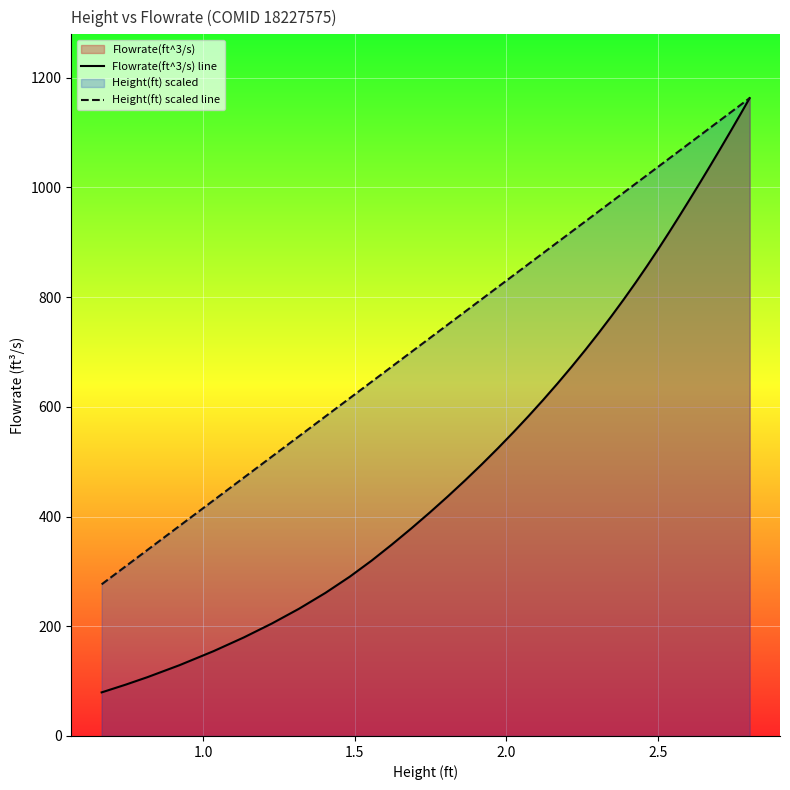

True or false: Flowrate(ft^3/s) line and Height(ft) scaled line intersect in this chart.

False